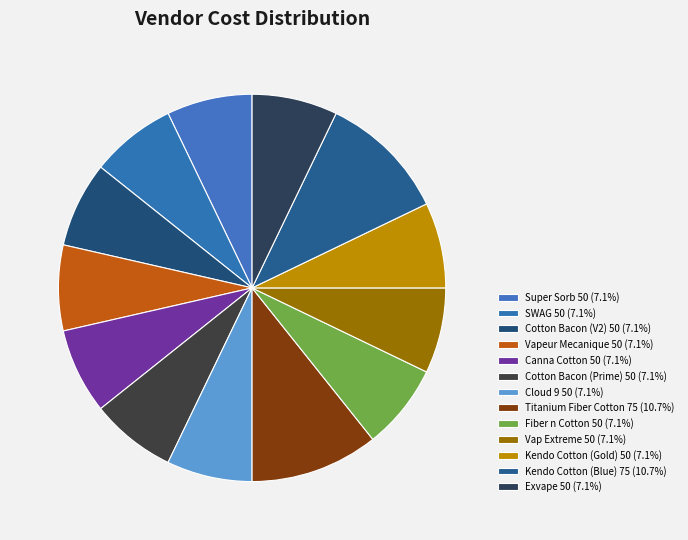

True or false: Vap Extreme accounts for 20% of the total.

False